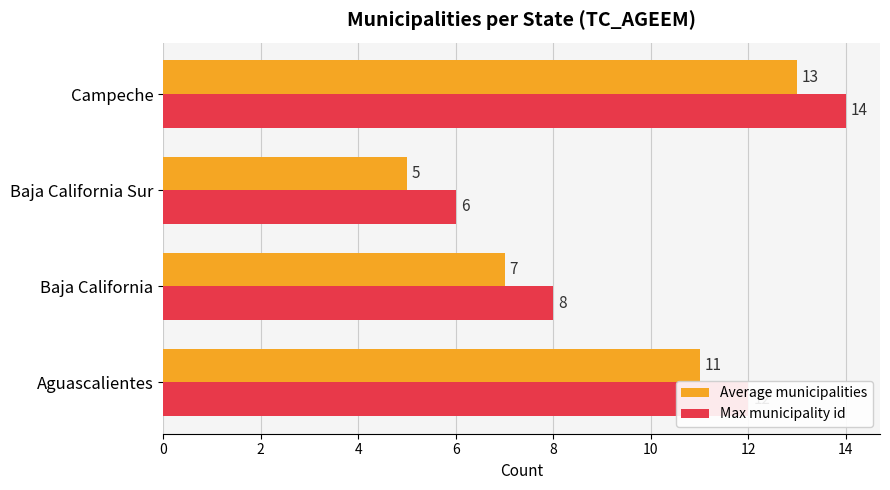

Which series has the largest total across all categories?

Max municipality id